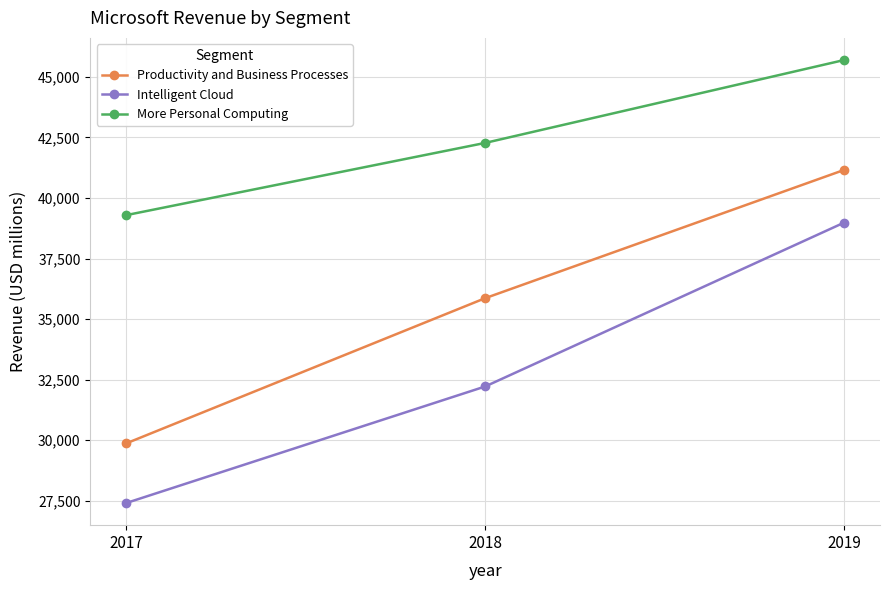

The Intelligent Cloud series shows 66753 at 2019. True or false?

False